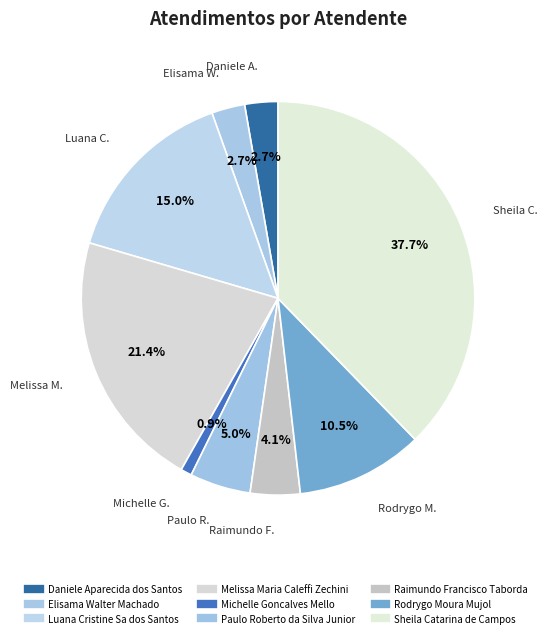

Which has a higher value, Melissa Maria Caleffi Zechini or Sheila Catarina de Campos?

Sheila Catarina de Campos